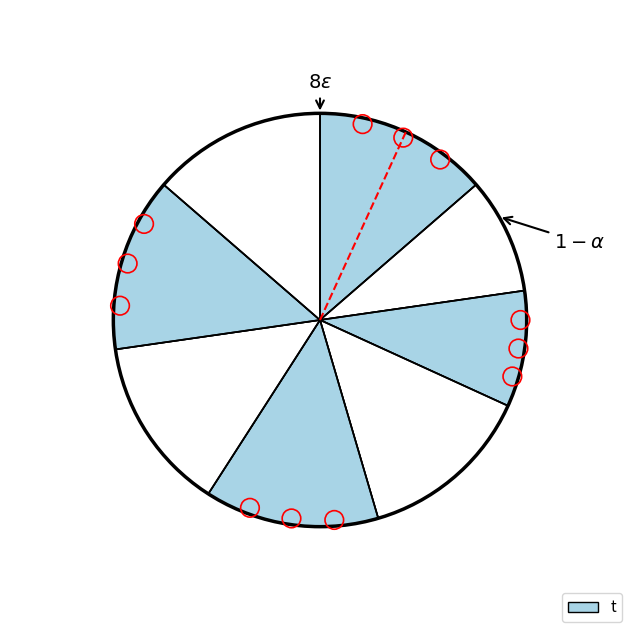

How many slices are in this pie chart?

8